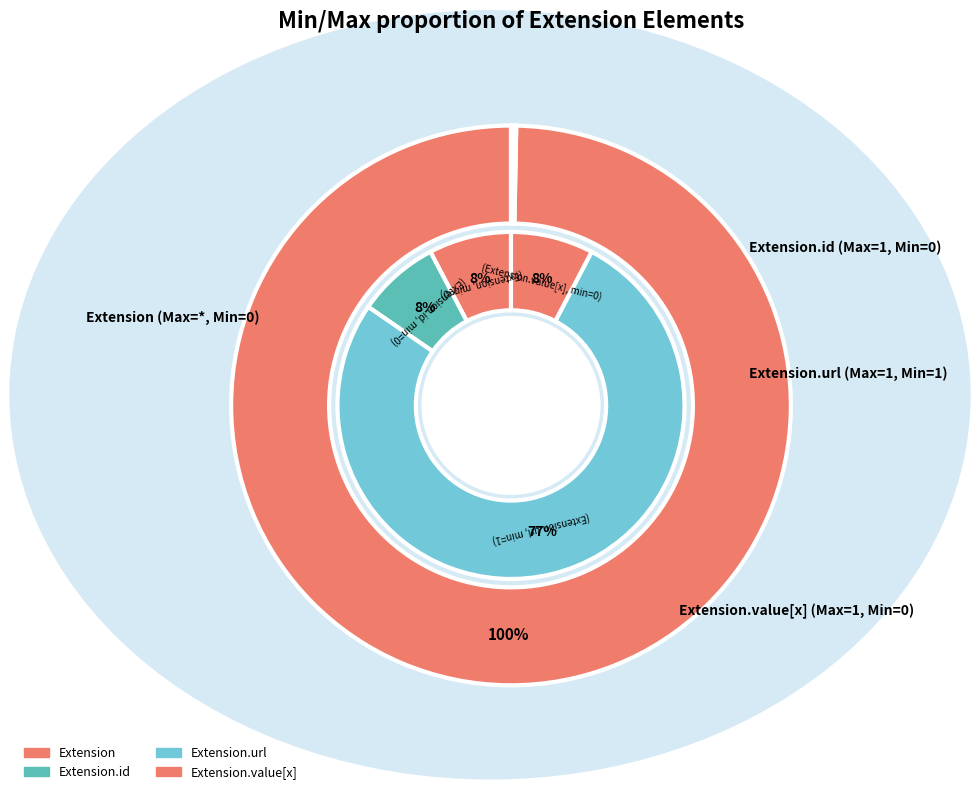

What is the majority slice?

Extension.url